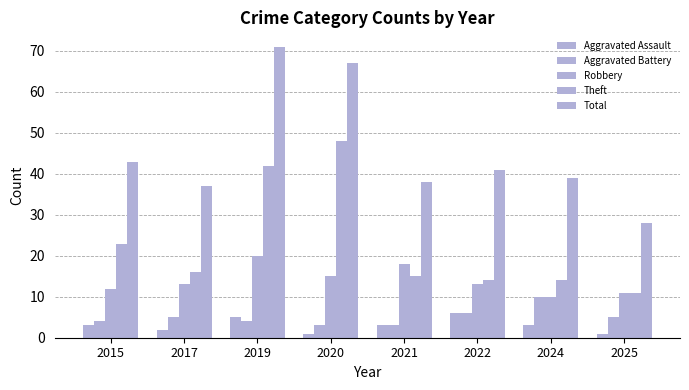

Count the number of data series in this chart.

5